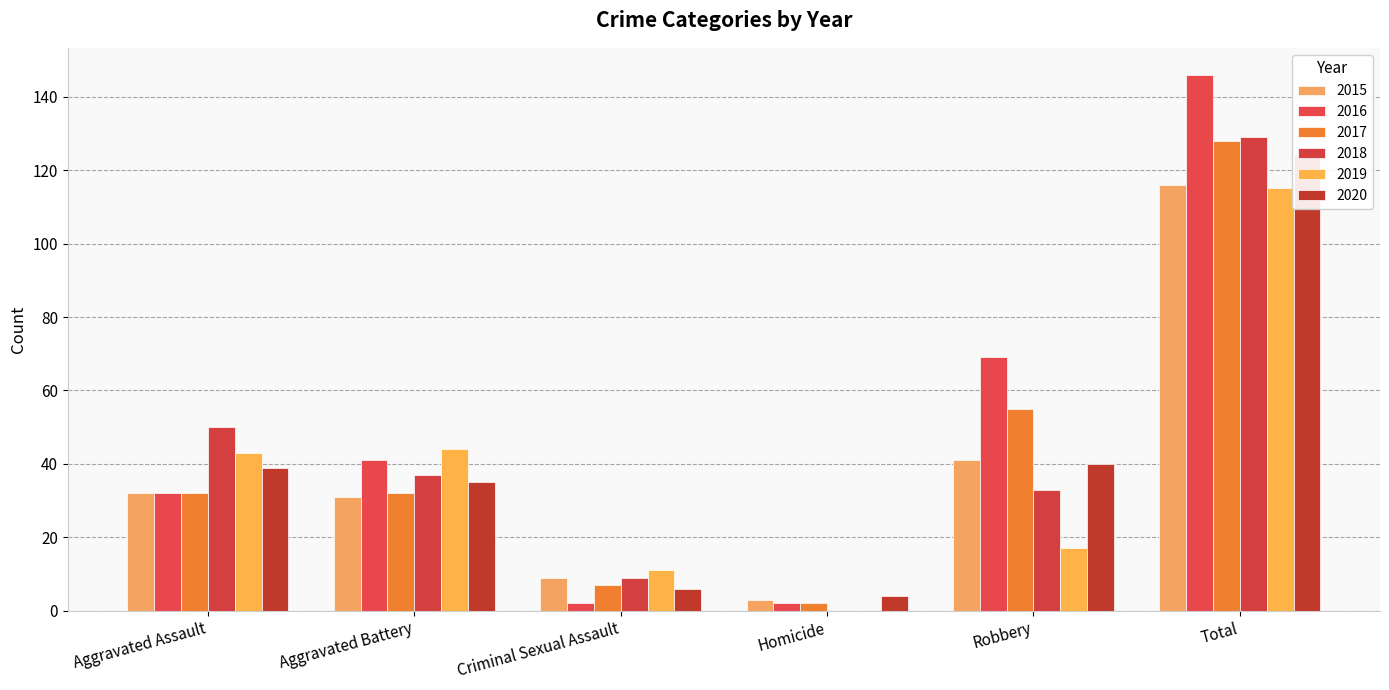

True or false: 2018 has a value of 46 at Homicide.

False